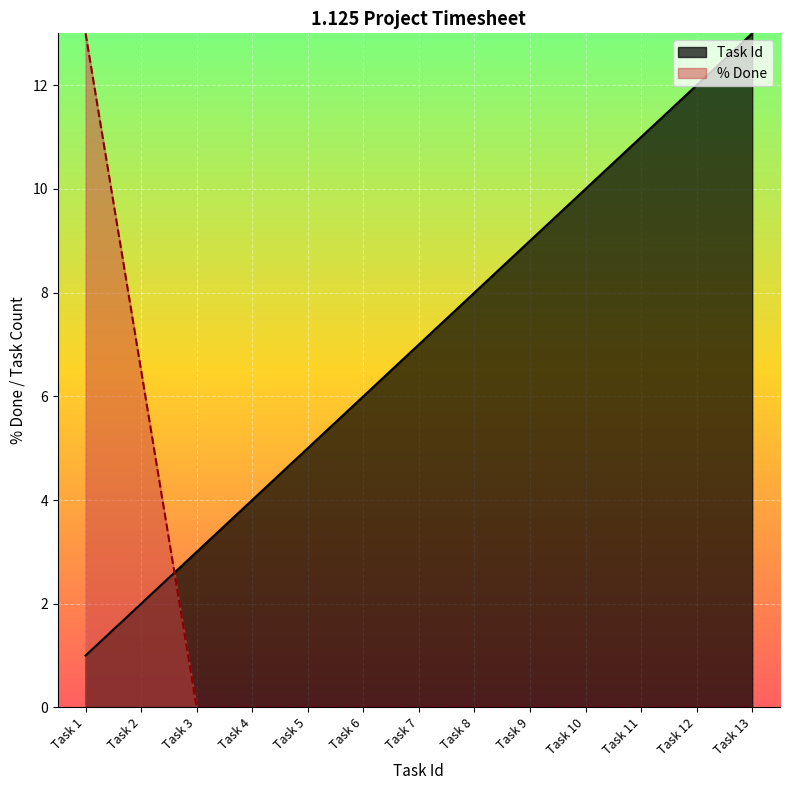

What is the difference between the maximum and second lowest values in the Task Id series?

11.0